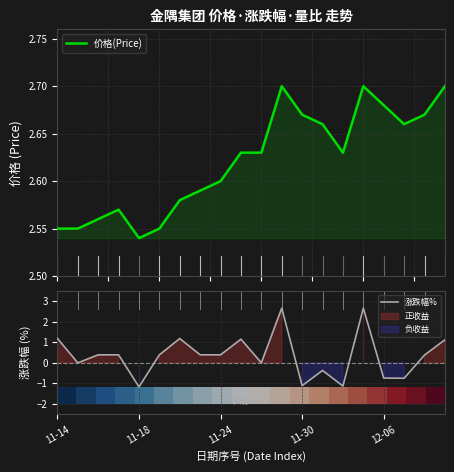

What is the maximum value for 涨跌幅%?

2.7